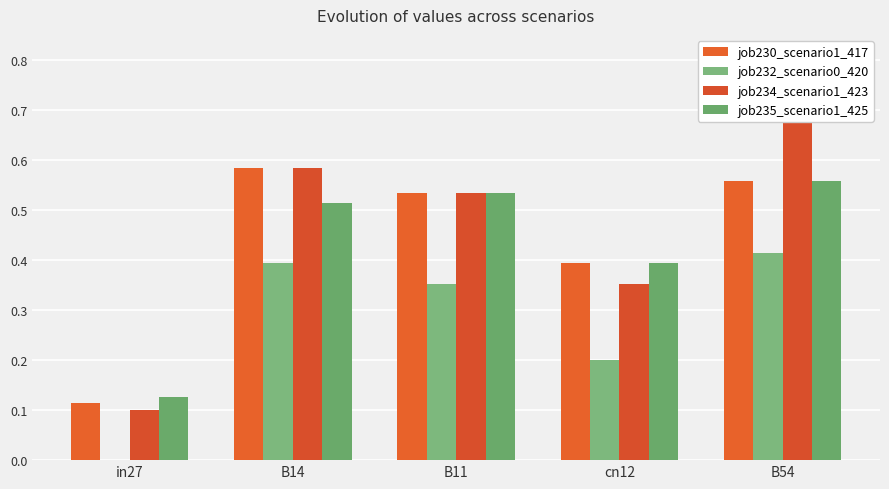

How many bars are there in total?

20